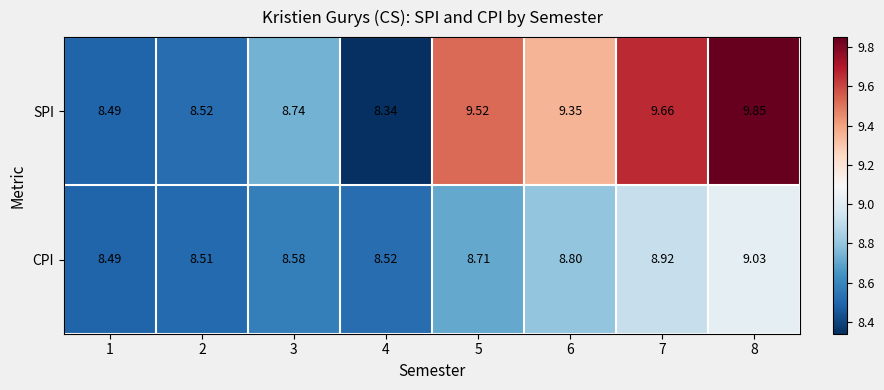

Which series changed the most between 3 and 6?

SPI